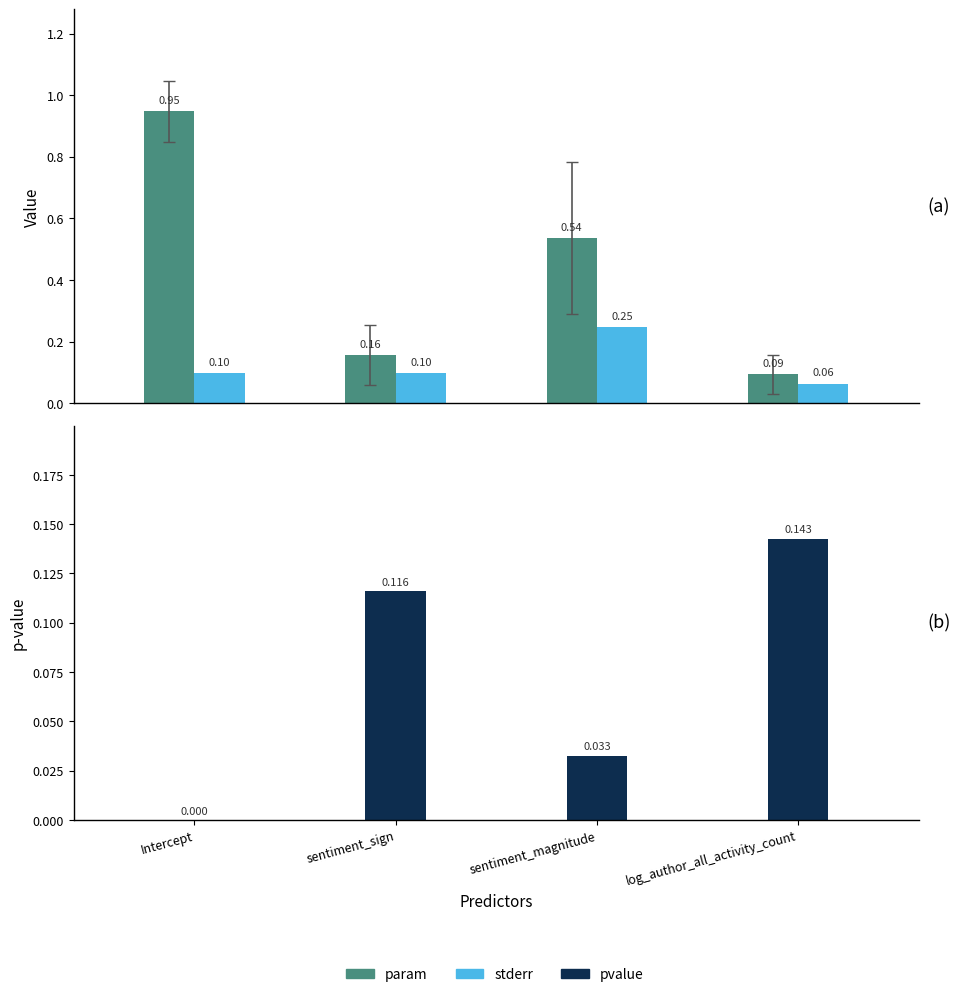

At which category is the sum across all series the highest?

Intercept